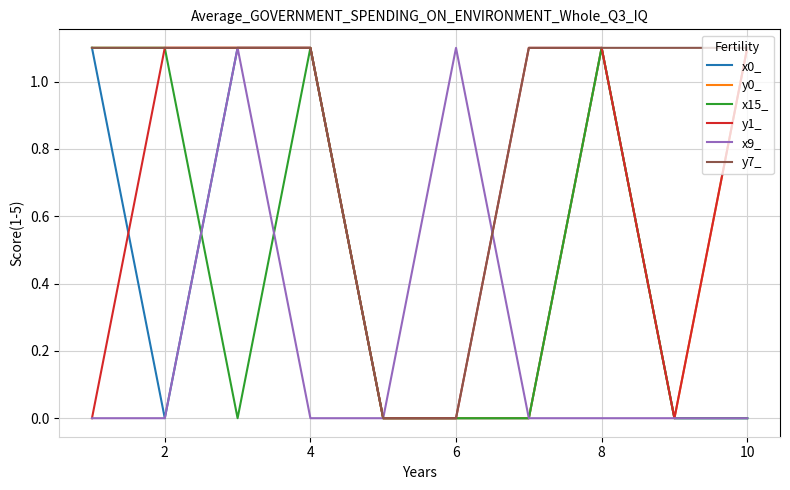

What is the maximum value for x15_?

1.1